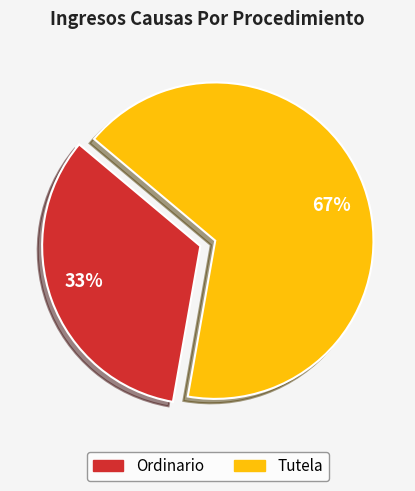

How many segments does this pie chart have?

2